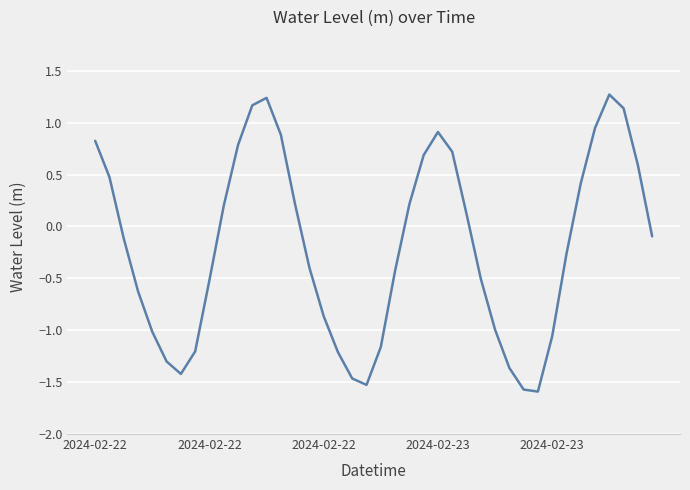

What is the difference between the maximum and minimum values?

2.9